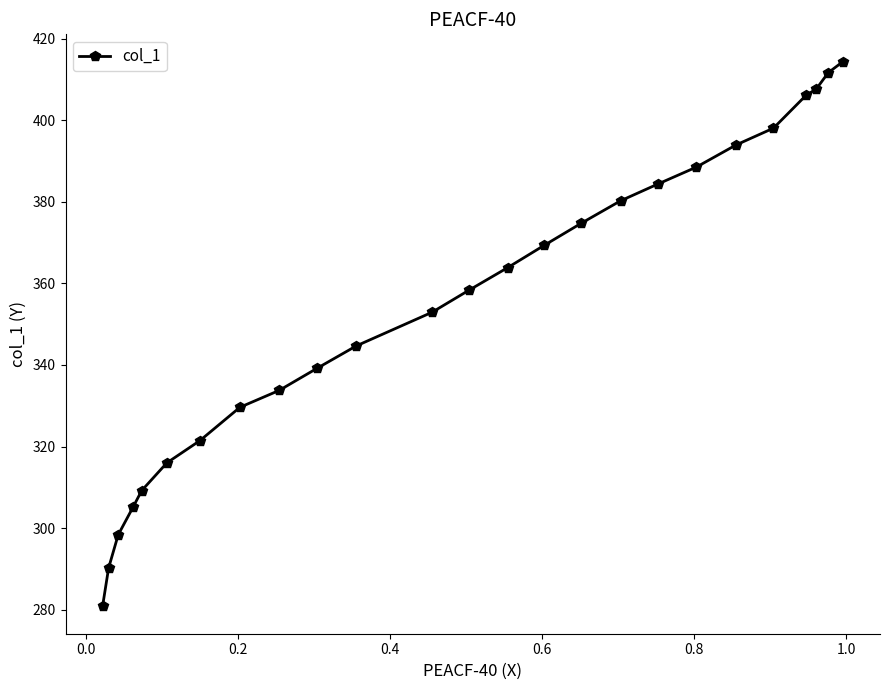

What is the smallest value displayed?

280.8